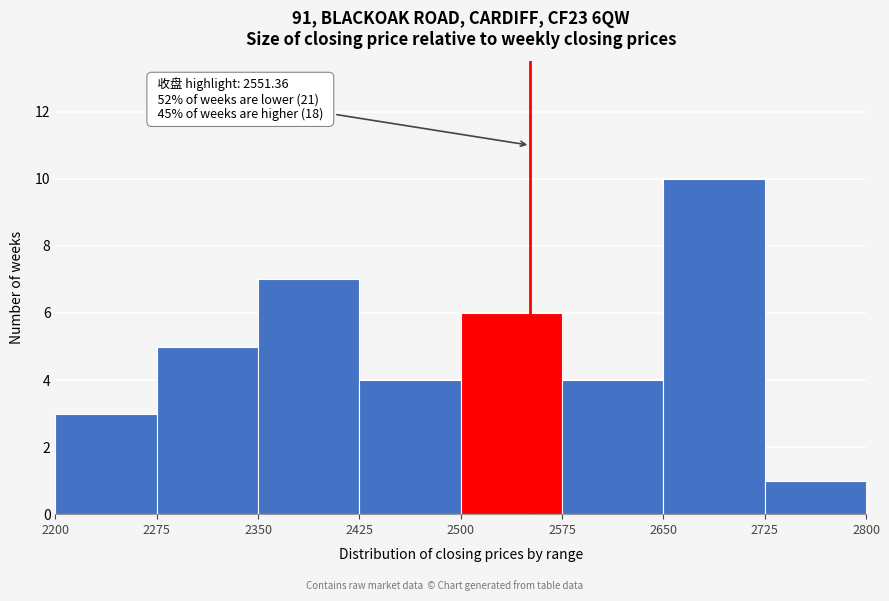

Which range on the x-axis has the tallest bar?

2650 to 2725